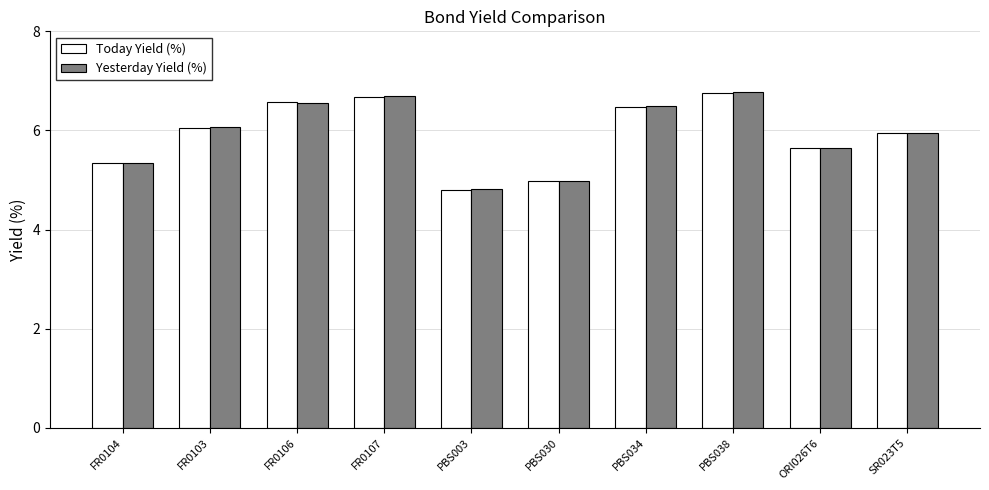

True or false: Yesterday Yield (%) has a value of 5.9 at SR023T5.

True